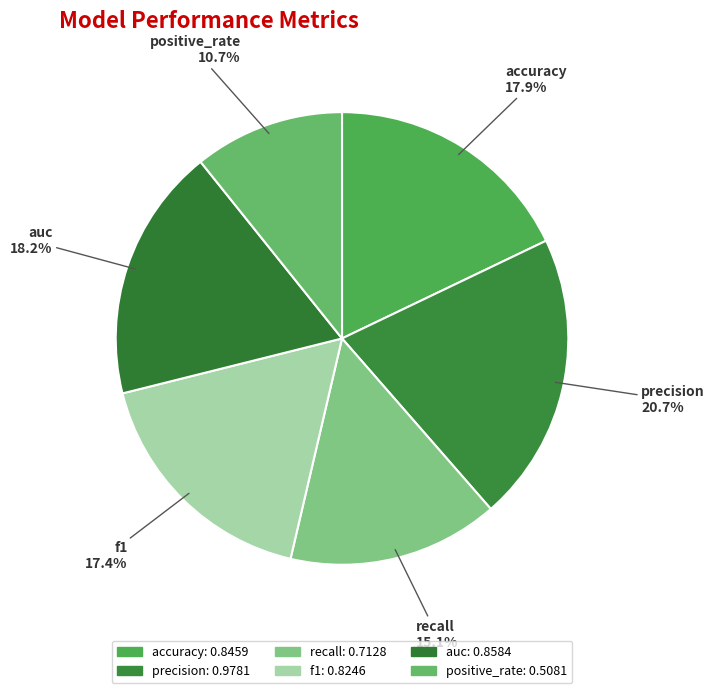

Count the number of slices in the pie.

6